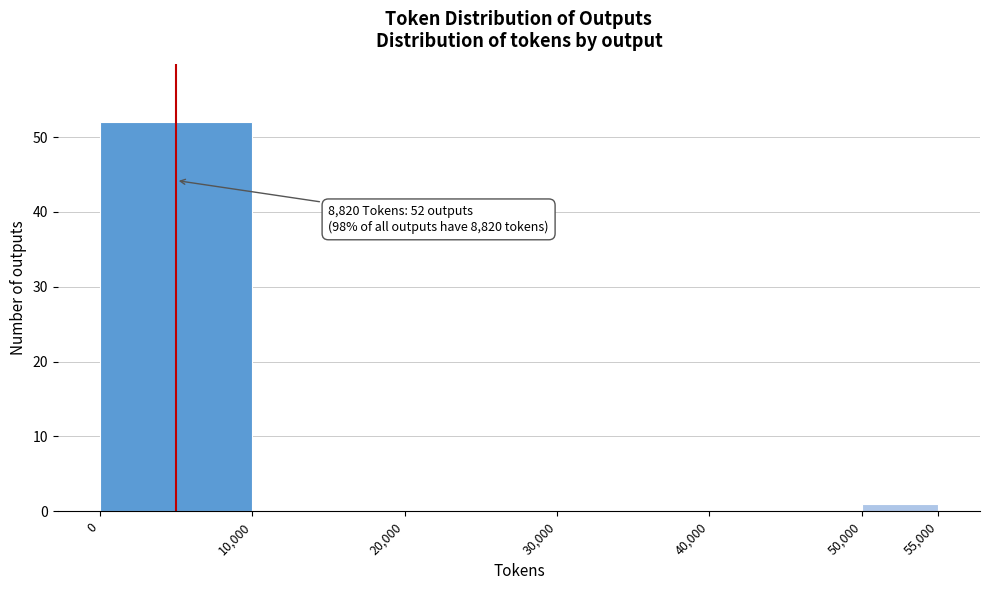

Over which range of the x-axis is the bar tallest?

0 to 10,000